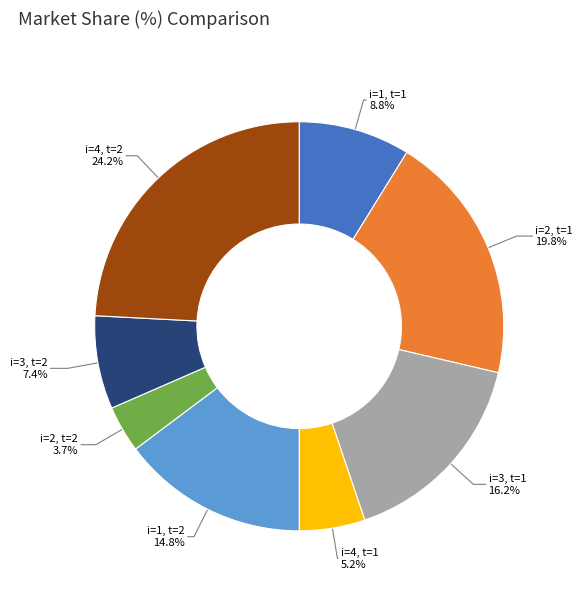

Is it true that i=4, t=1 is 1% of the pie?

False